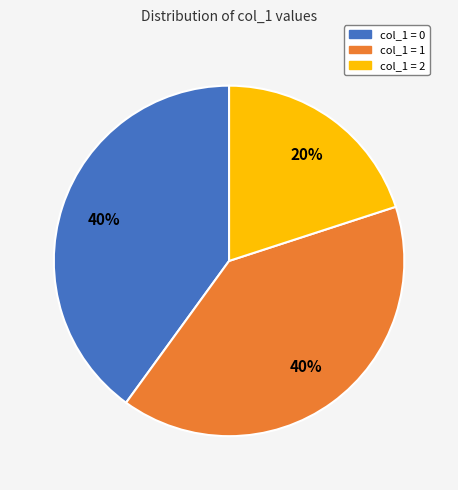

To the nearest percent, what portion does col_1 = 0 represent?

40%